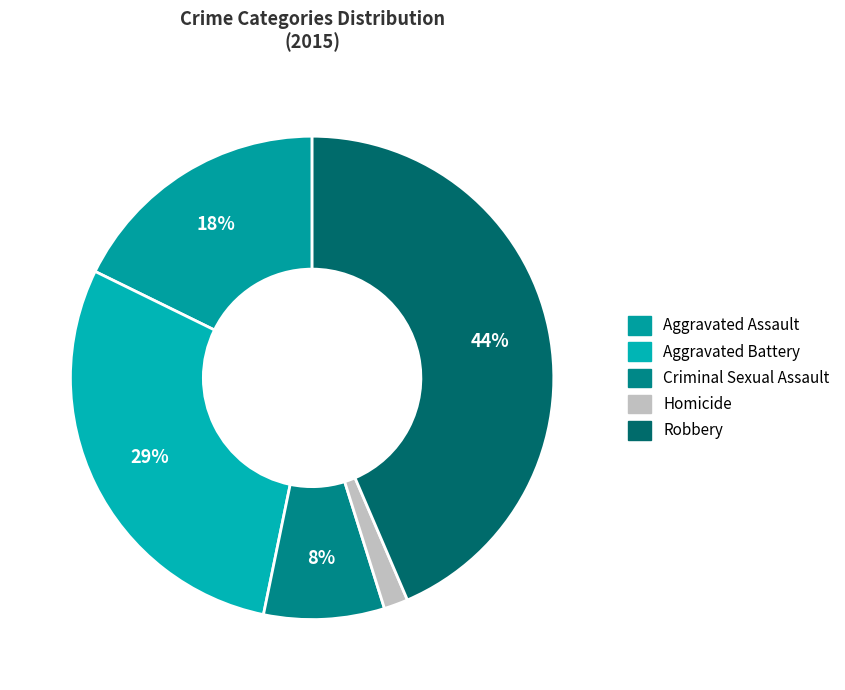

Is there any slice that represents more than half of the pie?

No